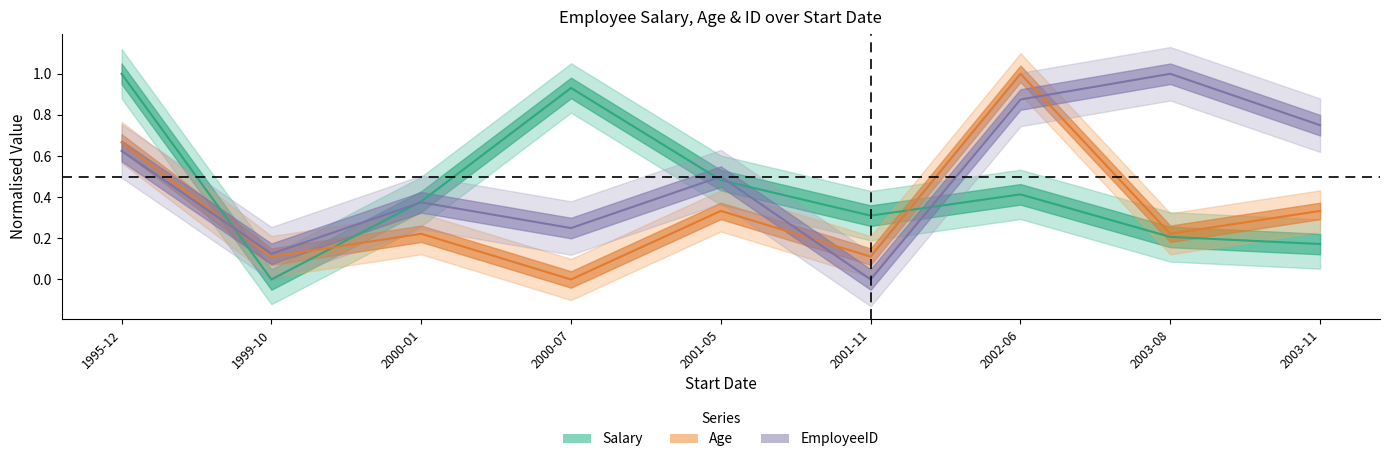

How many data points does each series have?

9